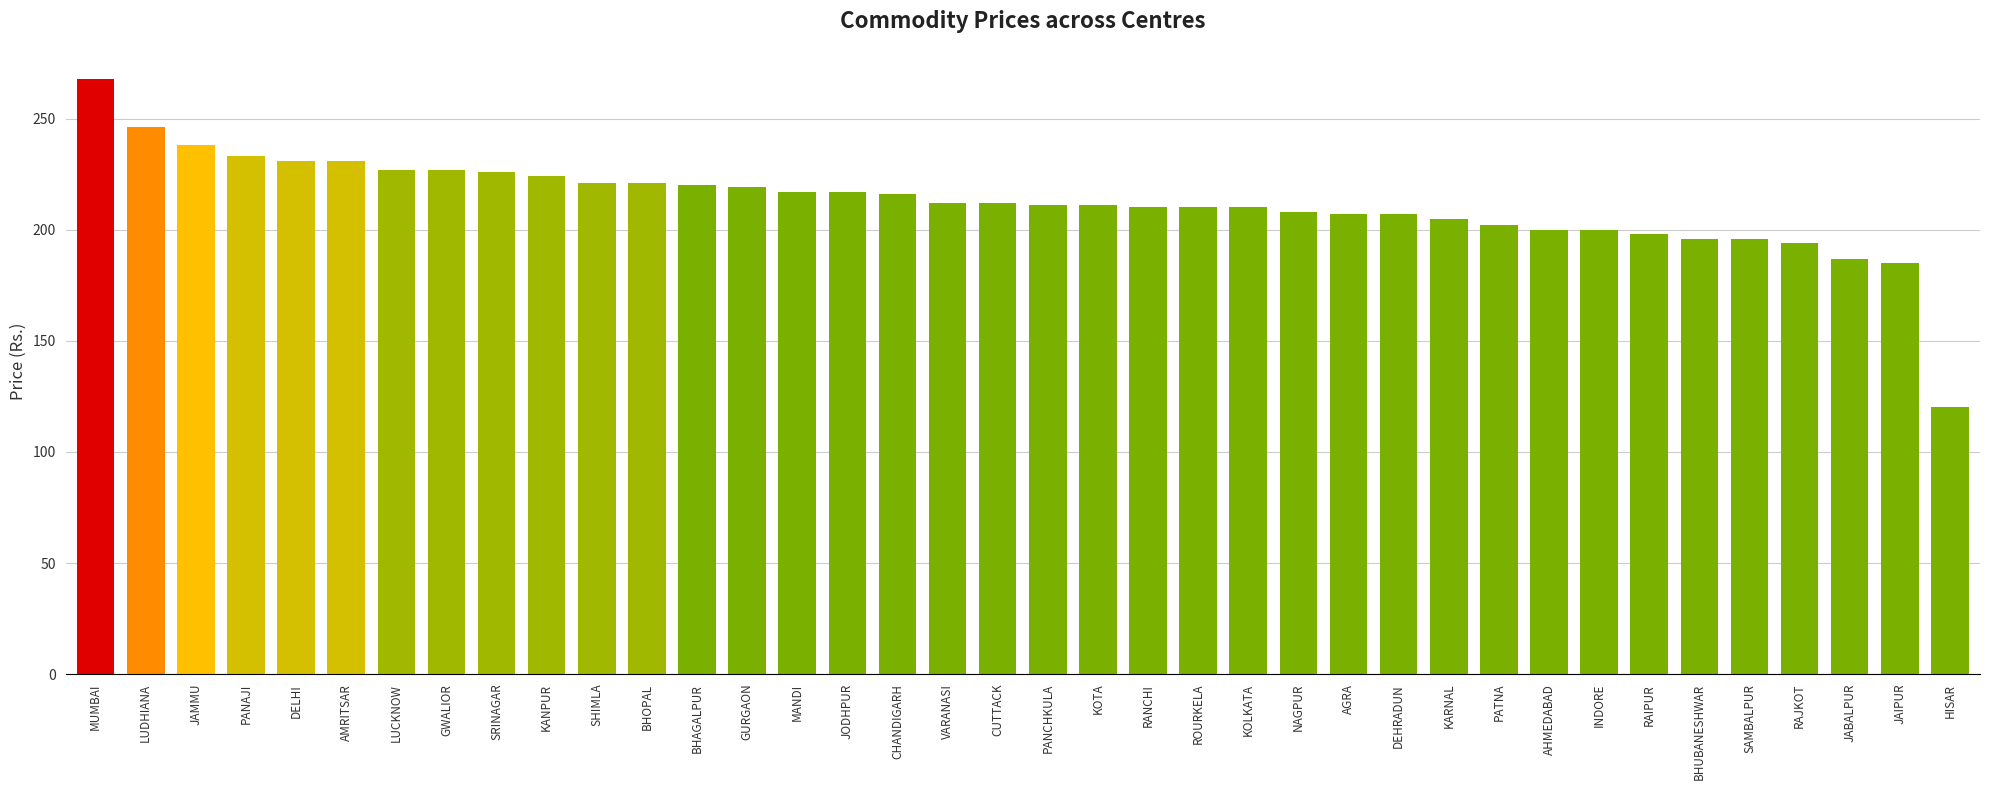

What is the label of the 18th bar from the right?

KOTA